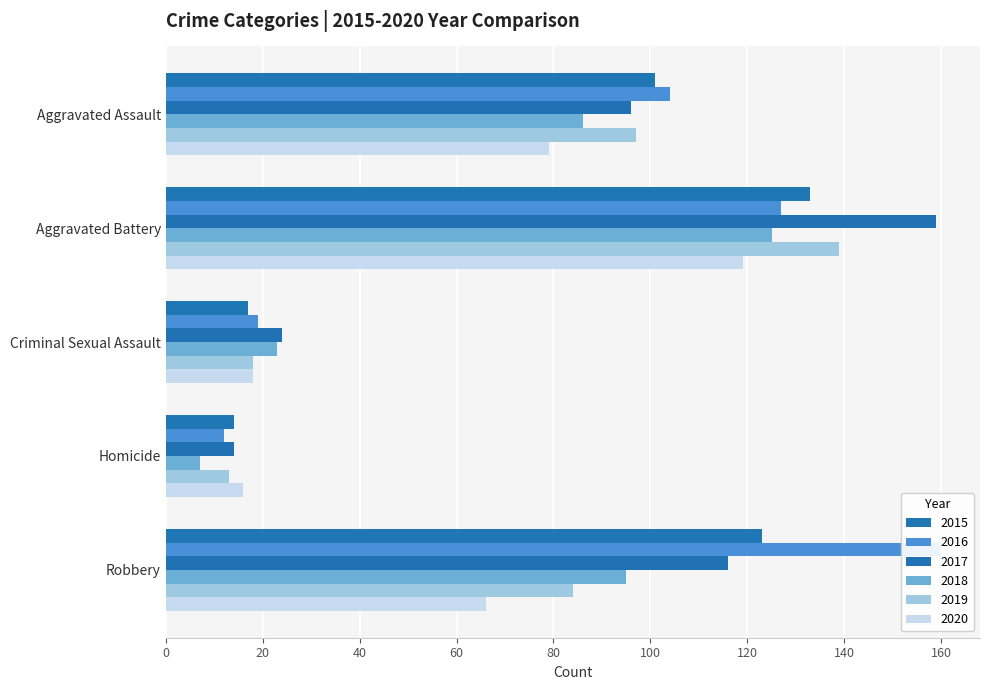

Rank the series at Robbery from highest to lowest value.

2016, 2015, 2017, 2018, 2019, 2020